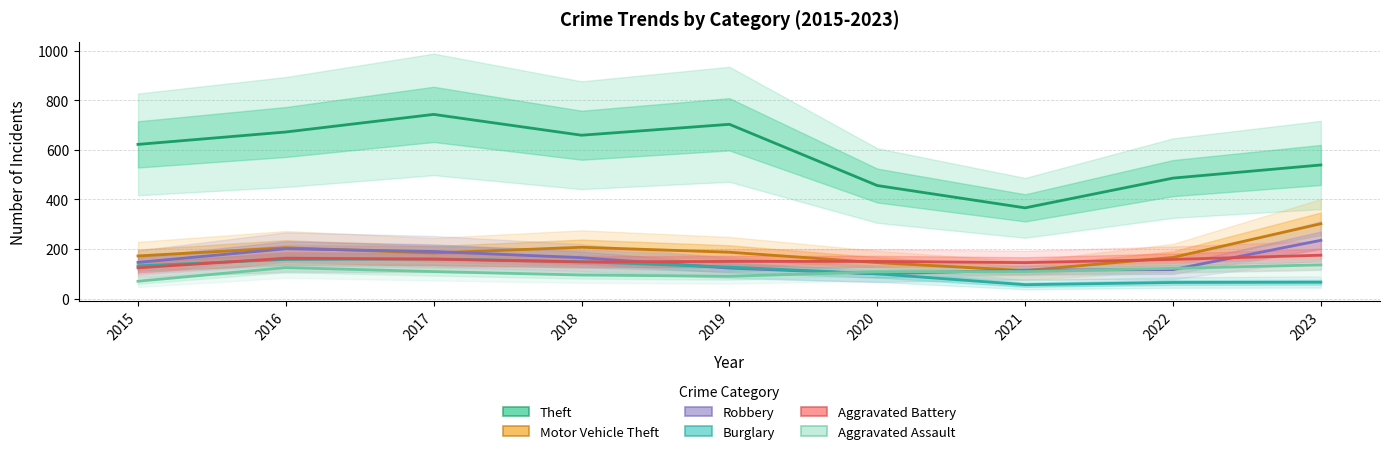

Is it true that Theft equals 741 at 2023?

False